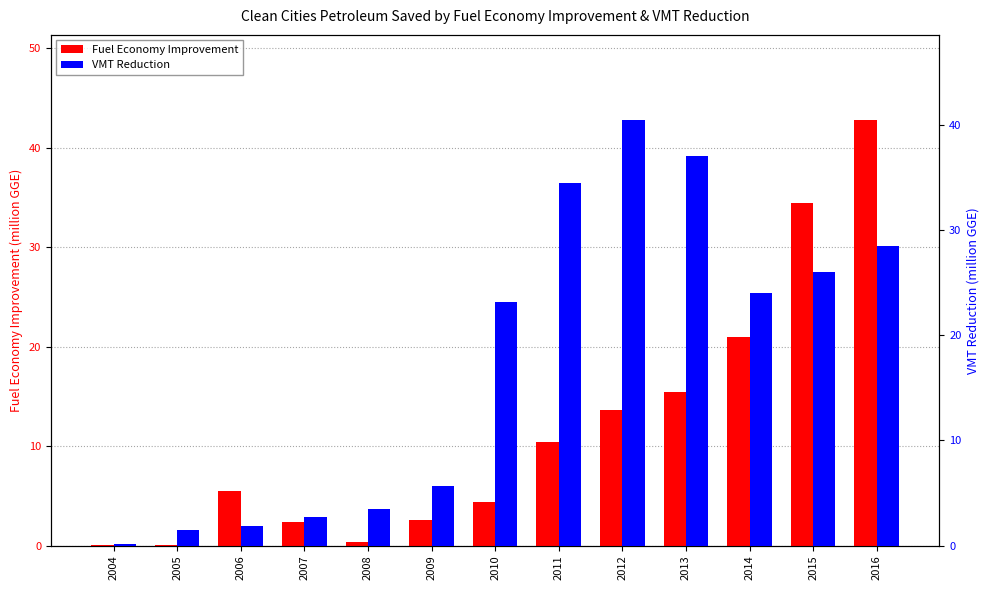

Does the chart contain any negative values?

No